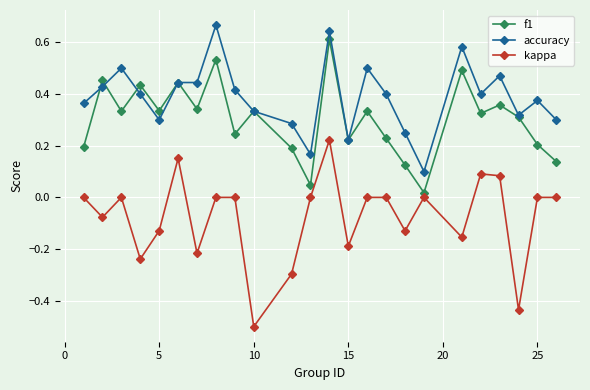

True or false: accuracy and kappa cross at least once.

False